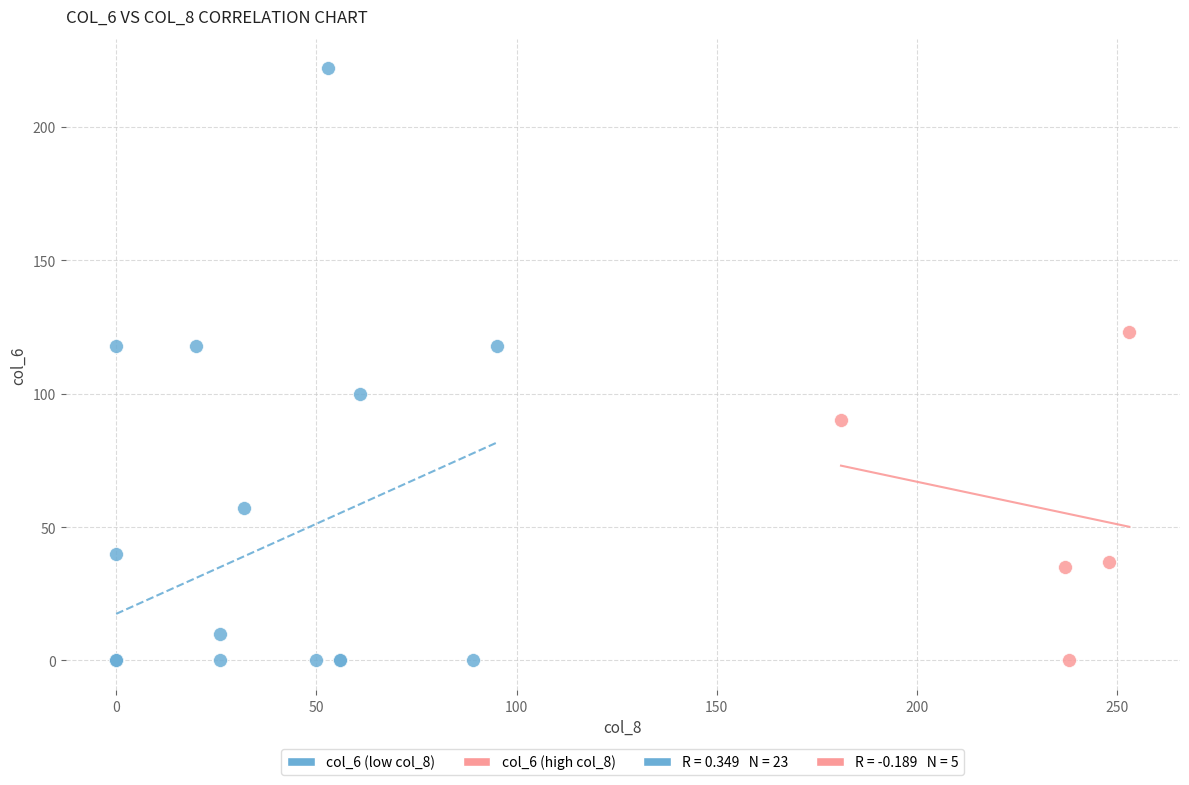

Which series has the widest spread of Y values?

col_6 (low col_8)